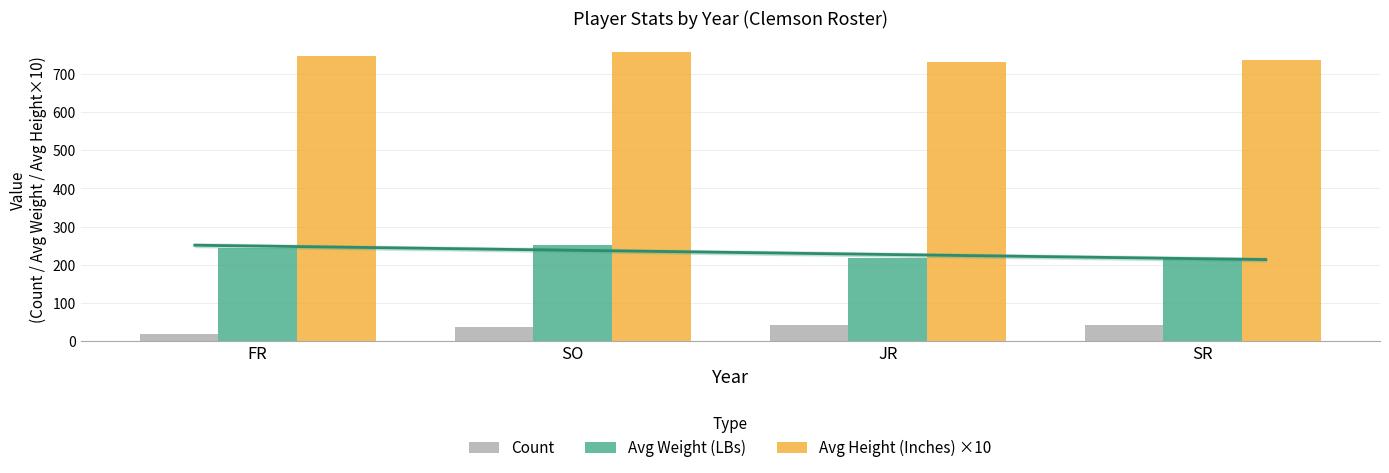

Which series has the largest range (max minus min)?

Avg Weight (LBs)